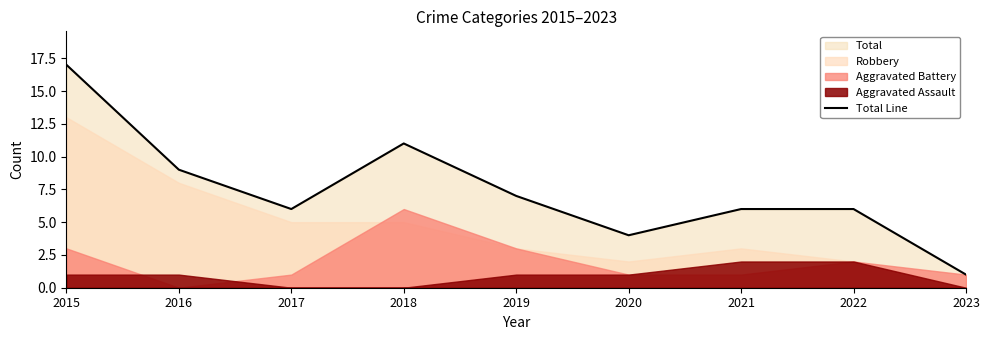

Approximately how many times larger is the value at 2022 compared to 2016?

0.7